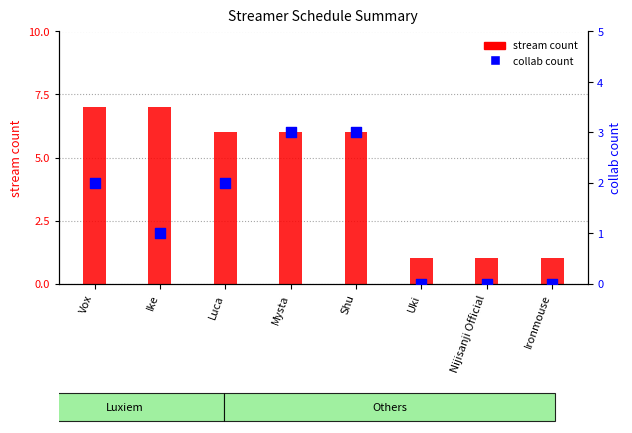

At how many categories does at least one series exceed 4?

5